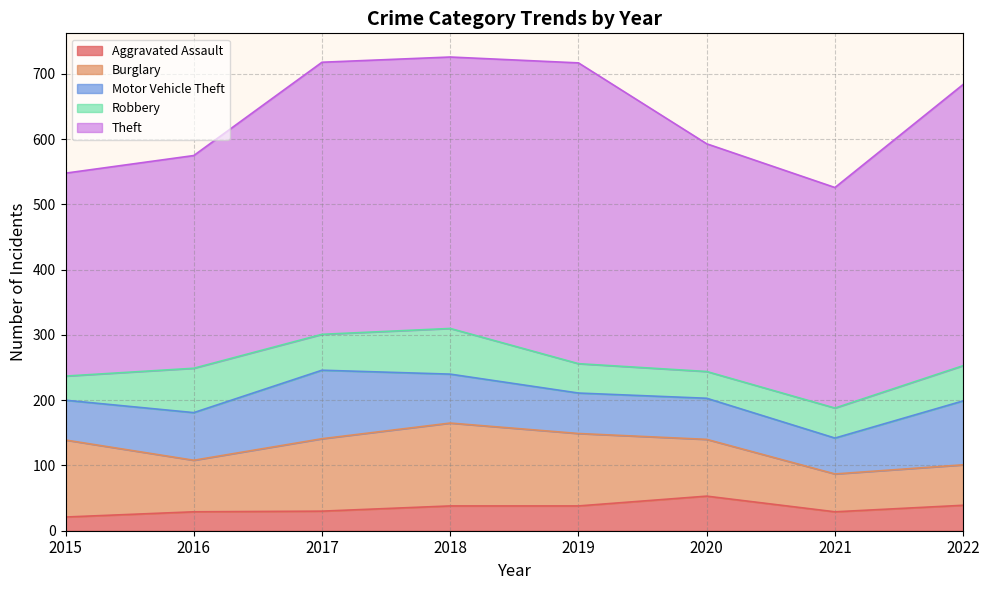

List the series in order of their peak value, highest first.

Theft, Burglary, Motor Vehicle Theft, Robbery, Aggravated Assault